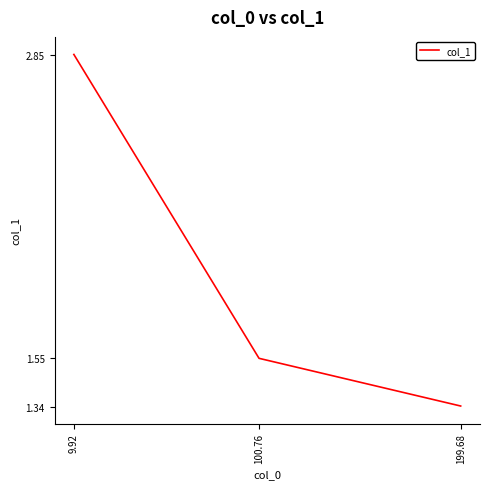

Does the chart display data point markers on the line(s)?

No